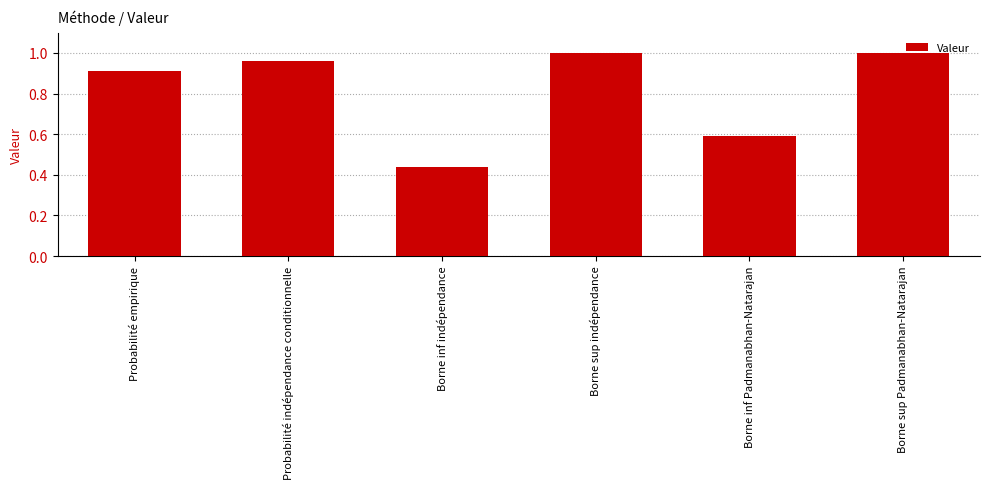

How many distinct data groups are displayed?

1